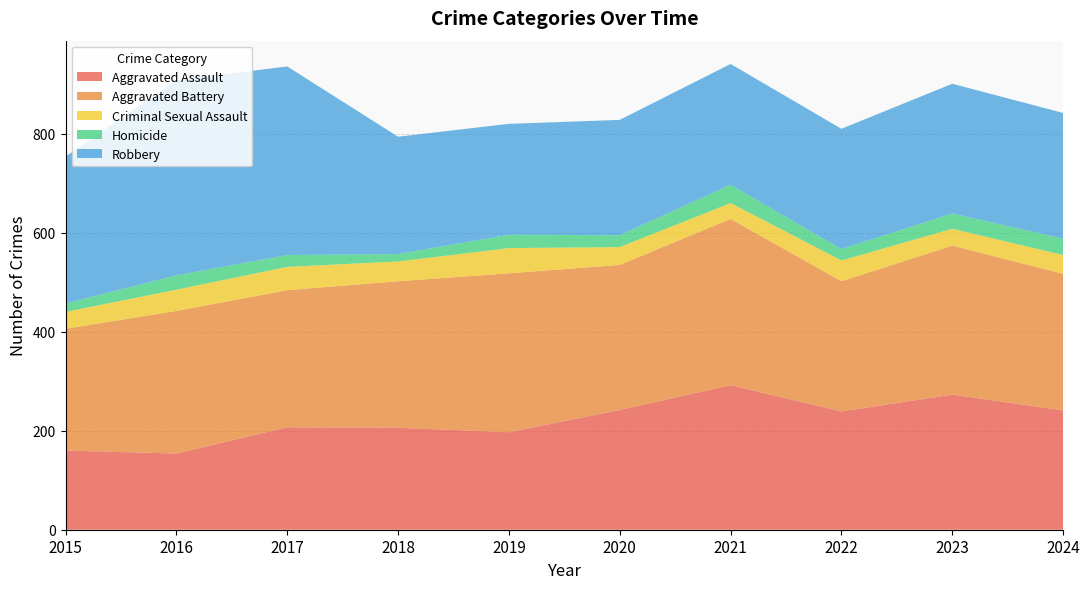

Reading left to right, what are all the values shown in this chart?

Aggravated Assault: 2015=160	2016=154	2017=207	2018=206	2019=197	2020=242	2021=292	2022=239	2023=273	2024=241
Aggravated Battery: 2015=246	2016=288	2017=277	2018=296	2019=321	2020=293	2021=336	2022=263	2023=301	2024=276
Criminal Sexual Assault: 2015=34	2016=43	2017=47	2018=40	2019=51	2020=36	2021=32	2022=42	2023=34	2024=38
Homicide: 2015=17	2016=29	2017=24	2018=15	2019=27	2020=24	2021=37	2022=23	2023=31	2024=33
Robbery: 2015=297	2016=394	2017=381	2018=237	2019=224	2020=233	2021=244	2022=243	2023=262	2024=254